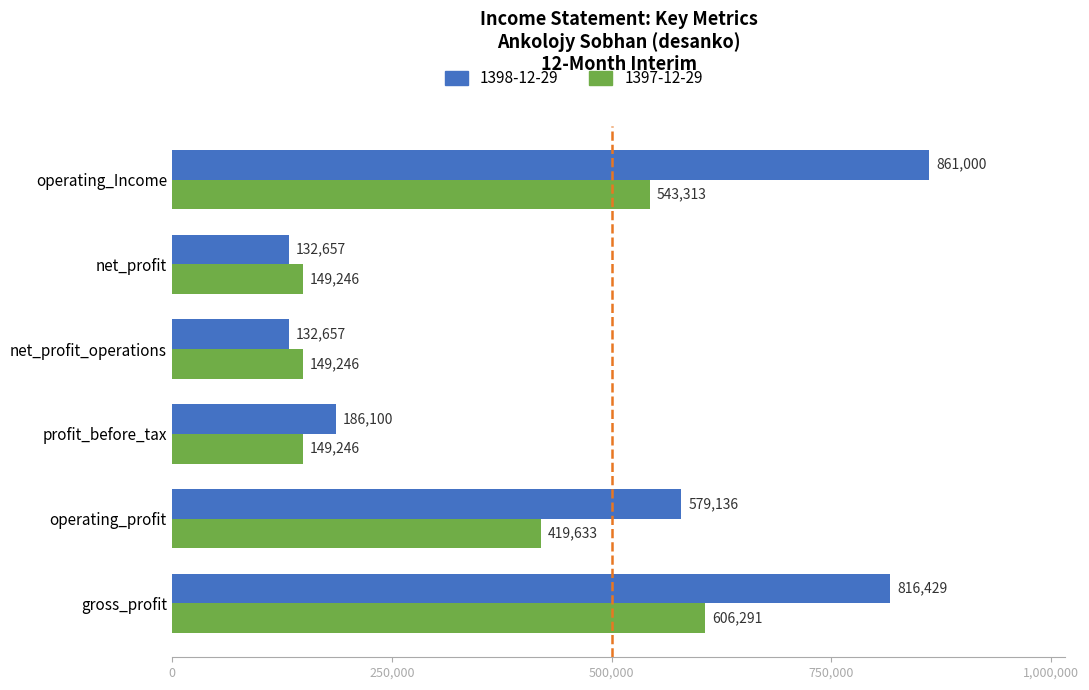

Is it true that 1397-12-29 equals 72526 at net_profit?

False